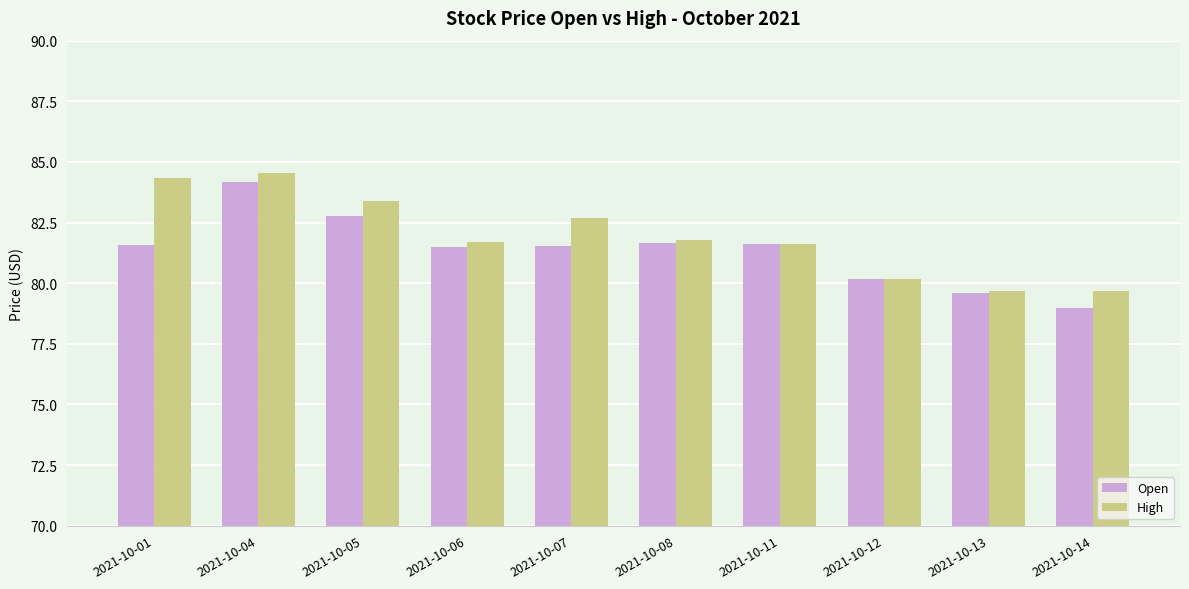

At which label does High first exceed 81?

2021-10-01